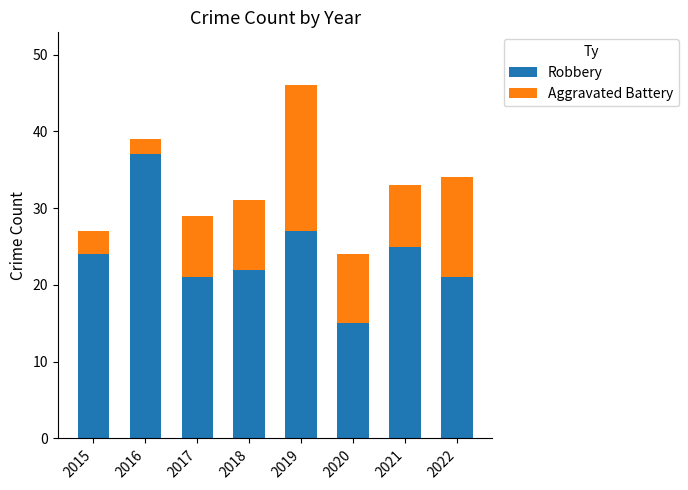

What is the total value across all series at 2022?

34